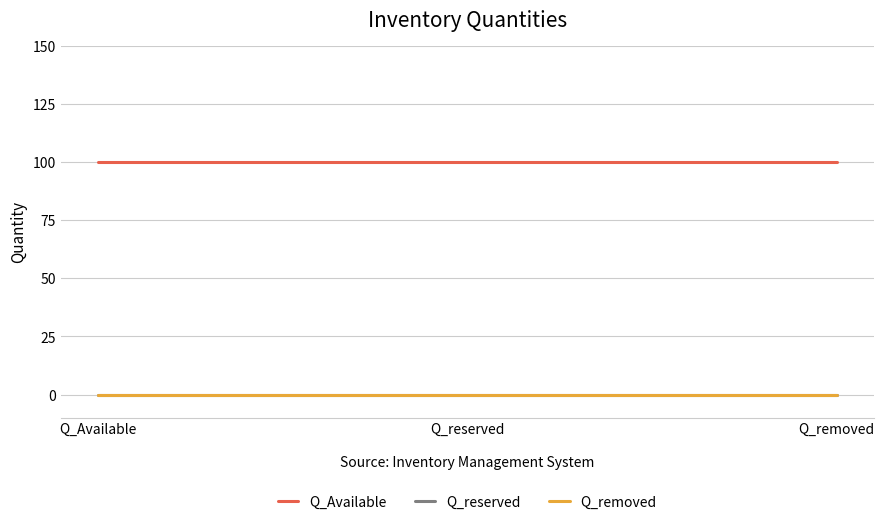

Does the chart display data point markers on the line(s)?

No